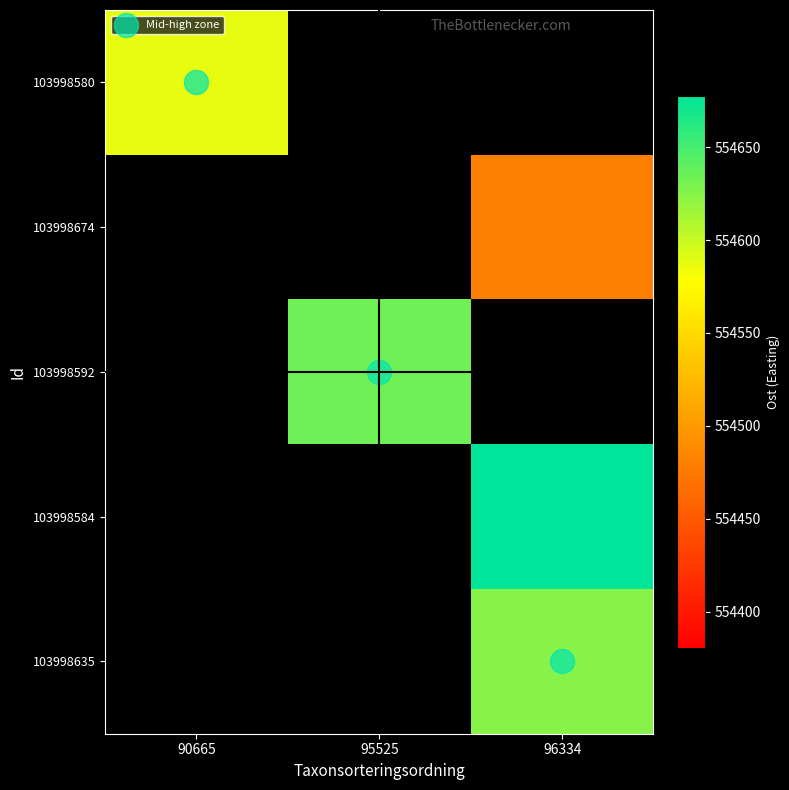

Between 90665 and 95525, which series saw the biggest shift?

Mid-high zone